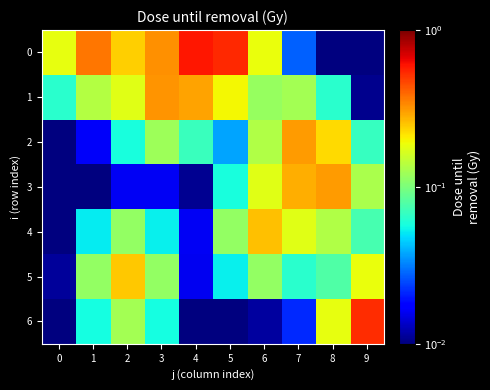

List the series in order of their peak value, highest first.

0, 6, 1, 2, 3, 4, 5